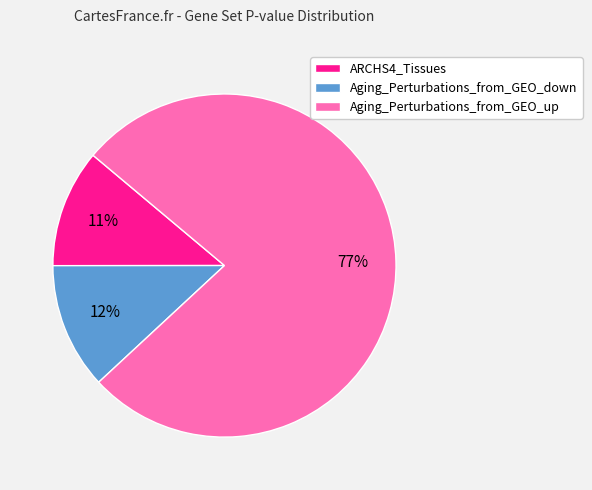

Count the number of slices in the pie.

3